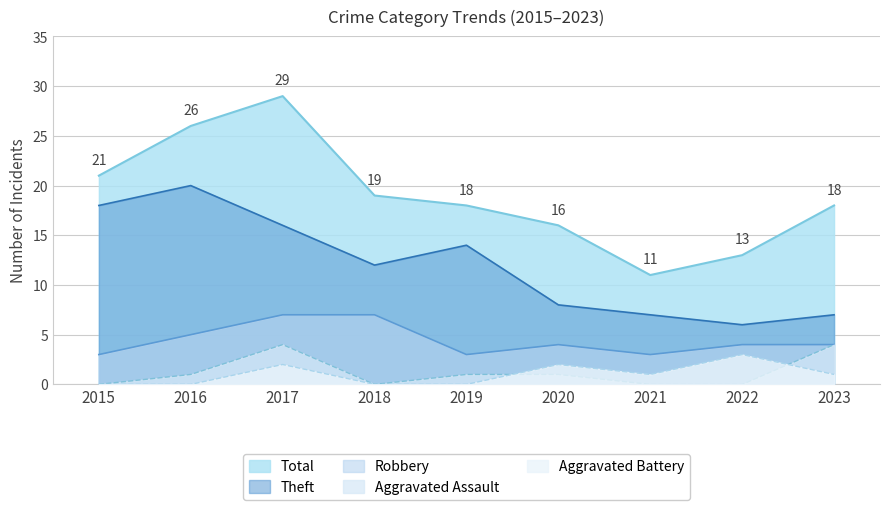

How many values in the Robbery series exceed 4?

3